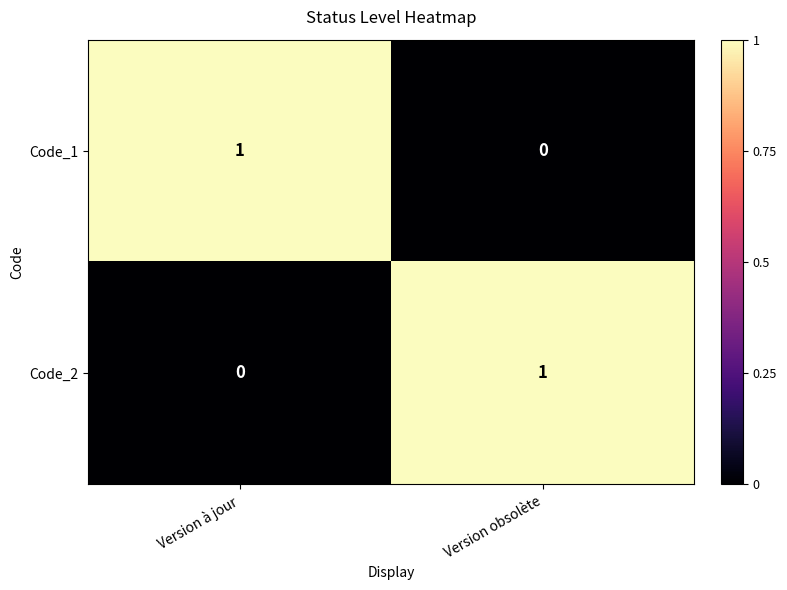

Reading right to left, extract all data points from this chart.

Code_1: Version obsolète=0	Version à jour=1
Code_2: Version obsolète=1	Version à jour=0